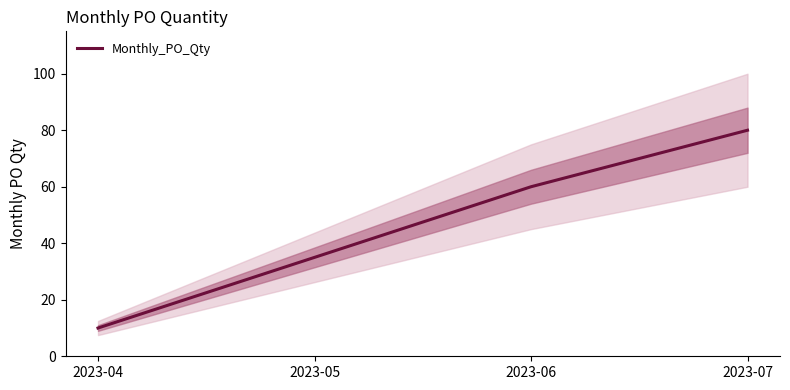

What is the smallest value displayed?

10